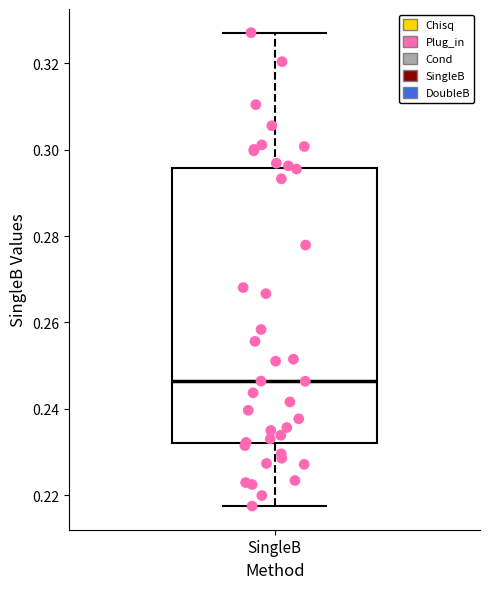

Transcribe this box plot: give where the median line is, the range the box spans, and where the two whiskers end, as read against the y-axis. The values are not printed on the chart, so give them approximately, as read against the axis.

median 0.246, box 0.232 to 0.296, whiskers 0.218 to 0.328